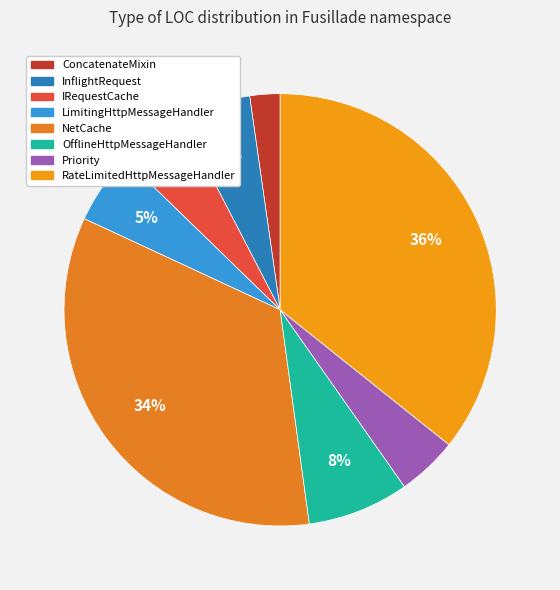

Count the number of slices in the pie.

8